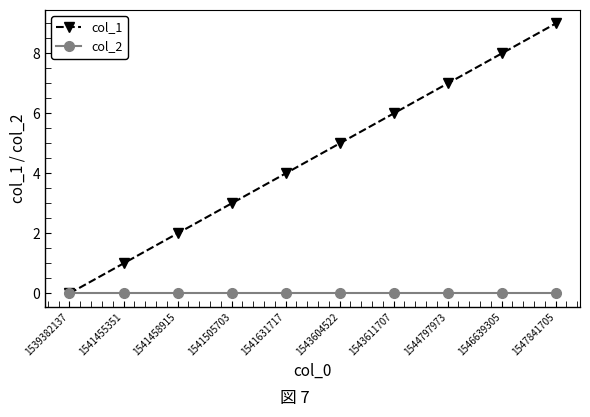

What is the total value across all series at 1541505703?

3